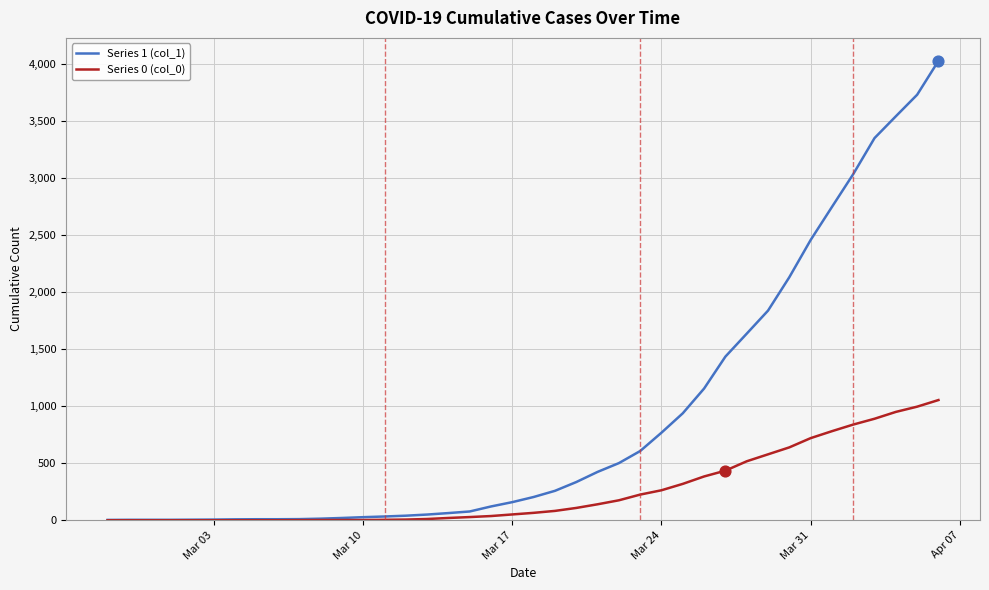

What are all the series names shown in the legend?

Series 1 (col_1), Series 0 (col_0)